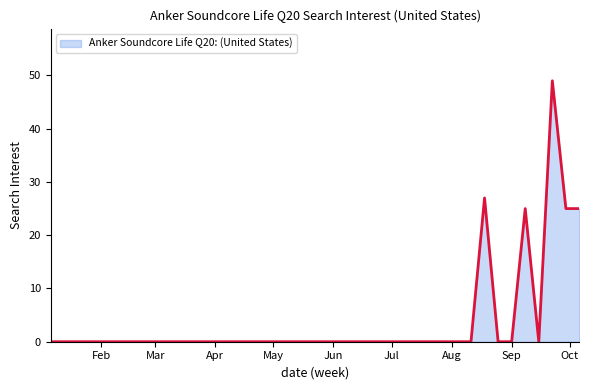

What is the difference between the maximum and minimum values?

49